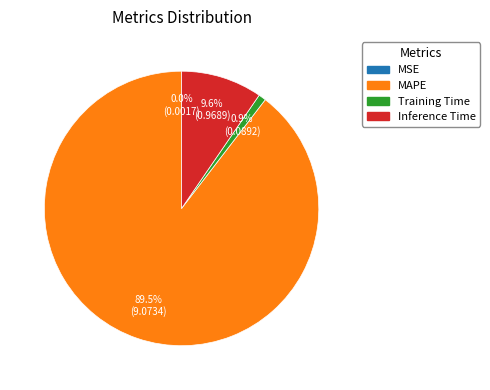

What percentage is NOT represented by Inference Time?

90.4%